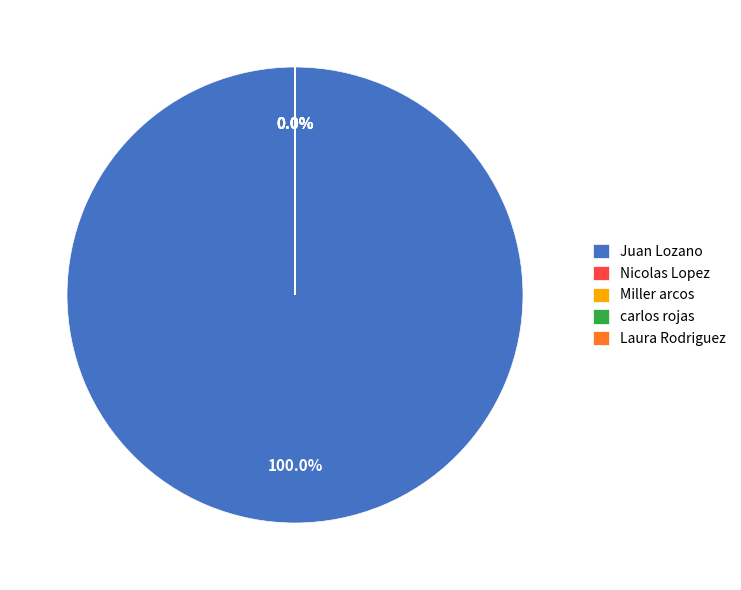

Which category has the biggest portion of the pie?

Juan Lozano